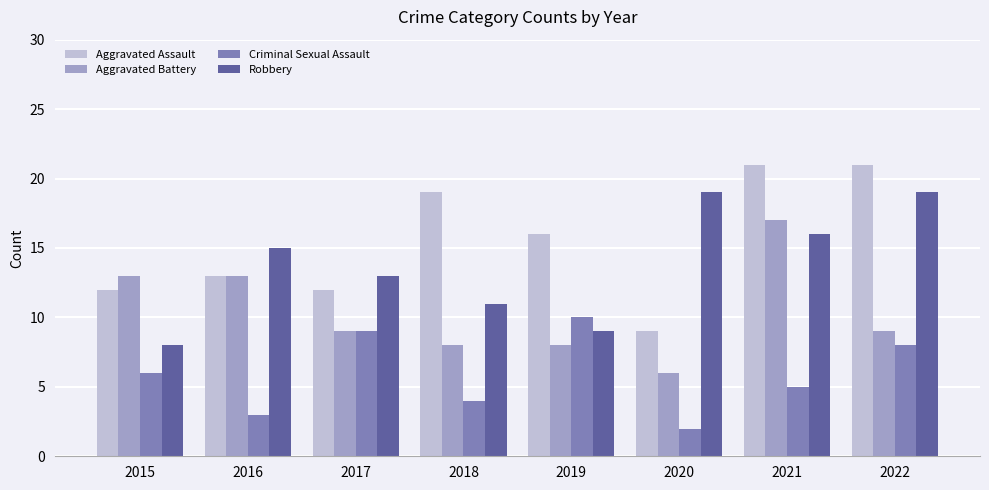

At which category does the chart reach its minimum across all series?

2020